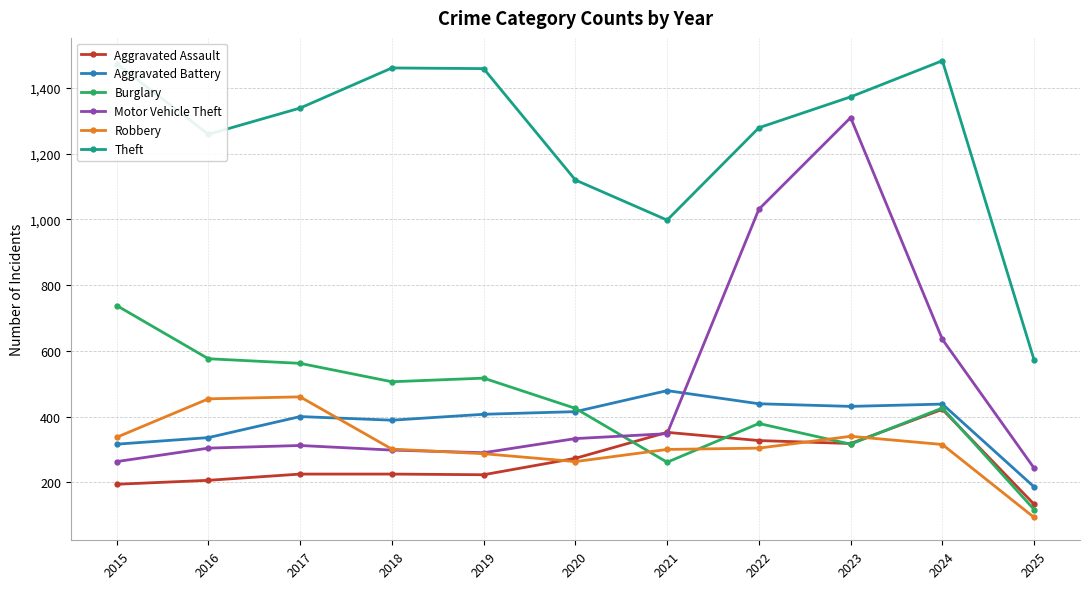

What is the sum of all Robbery values?

3454